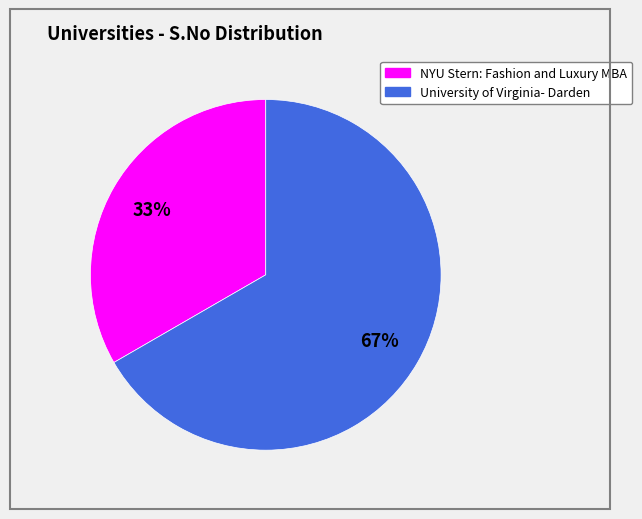

Is there a majority slice in this chart?

Yes